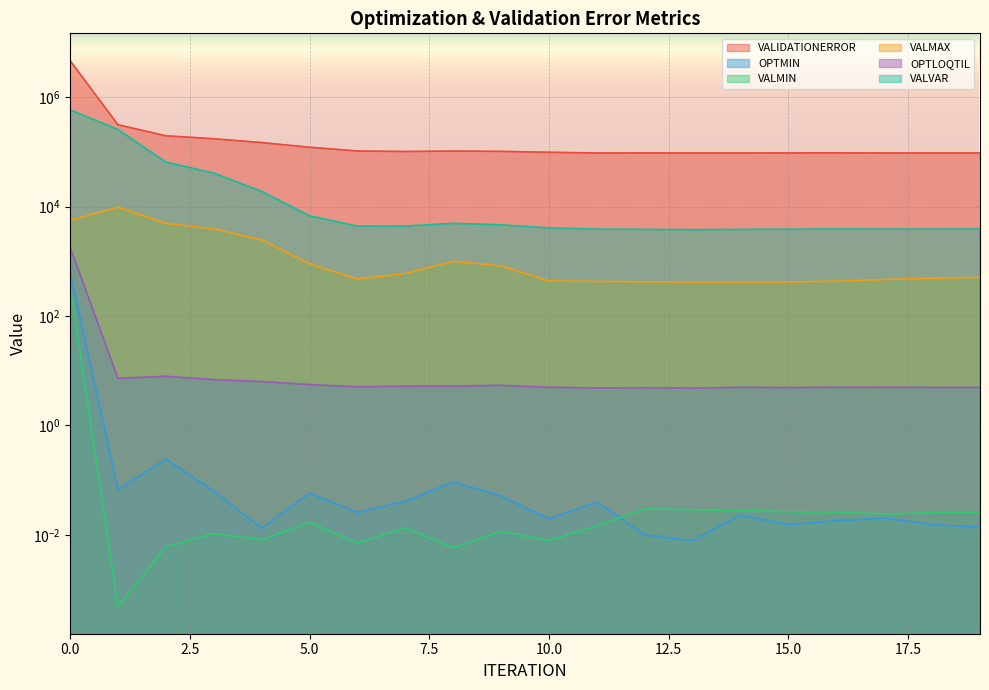

Rank the series at 16 from lowest to highest value.

OPTMIN, VALMIN, OPTLOQTIL, VALMAX, VALVAR, VALIDATIONERROR